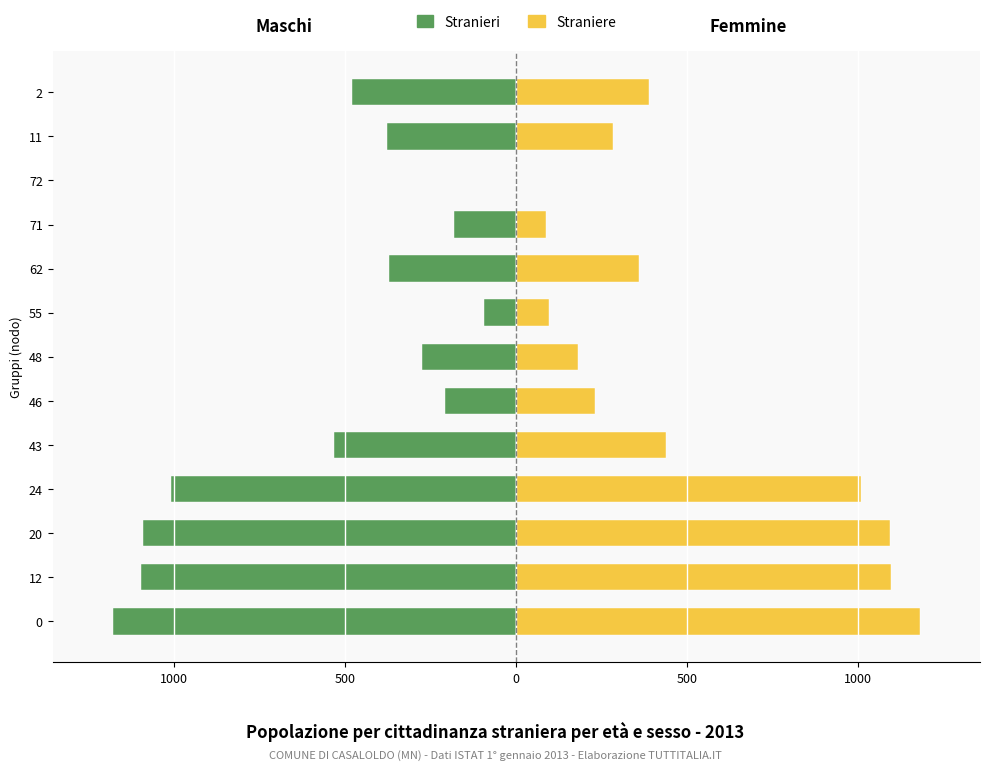

Are the bars horizontal?

Yes